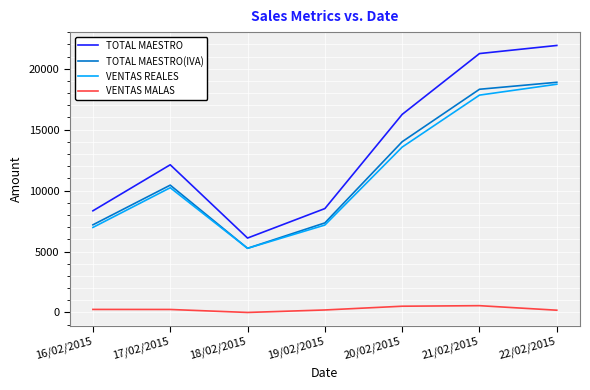

Which series has the largest range (max minus min)?

TOTAL MAESTRO